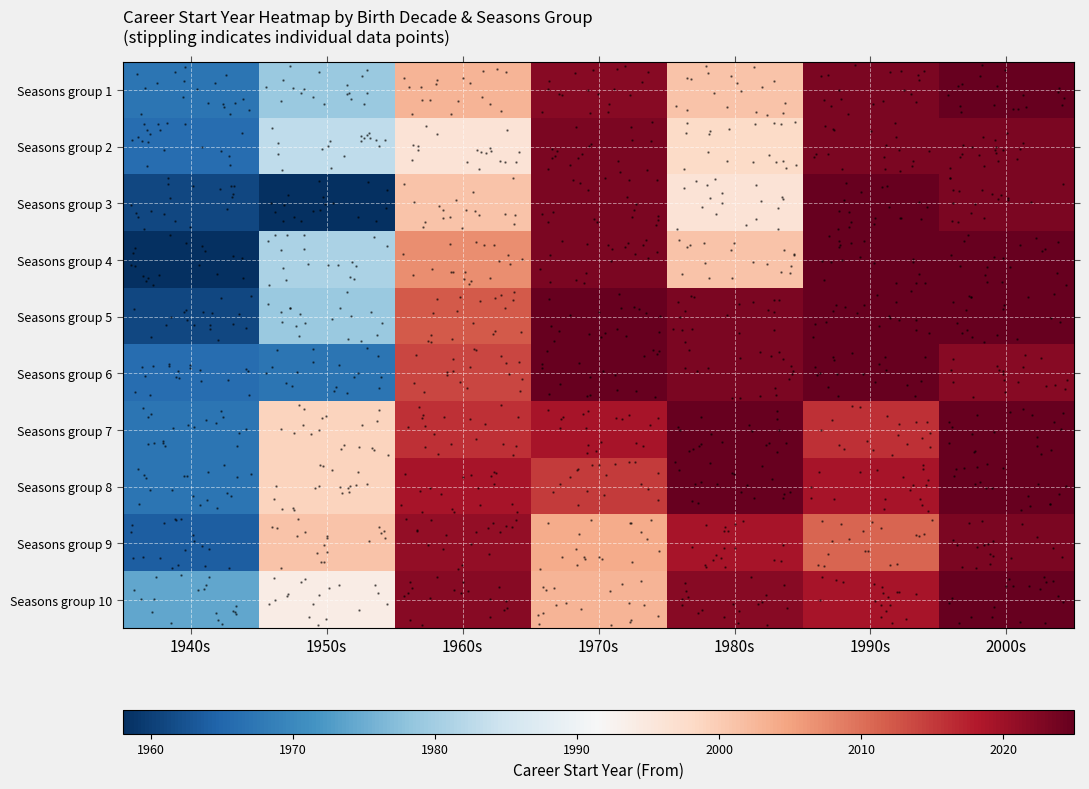

What is the sum of the Seasons group 3 values at 1960s and 1970s?

4024